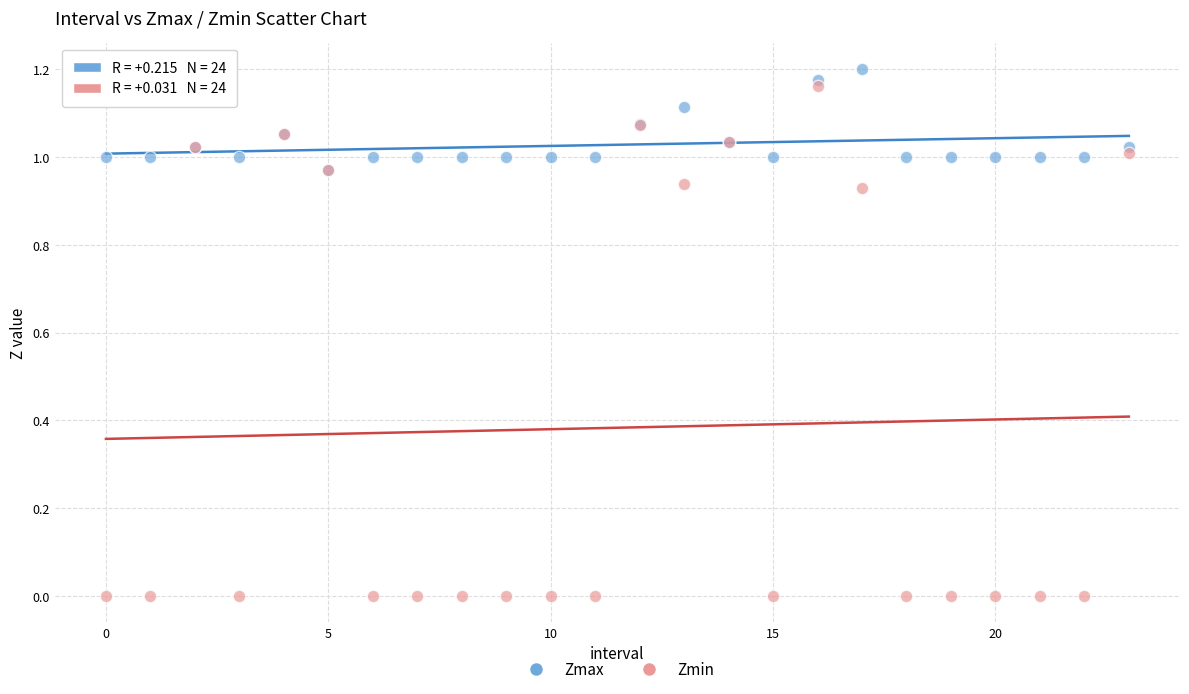

Which series reaches the minimum Y coordinate?

Zmin